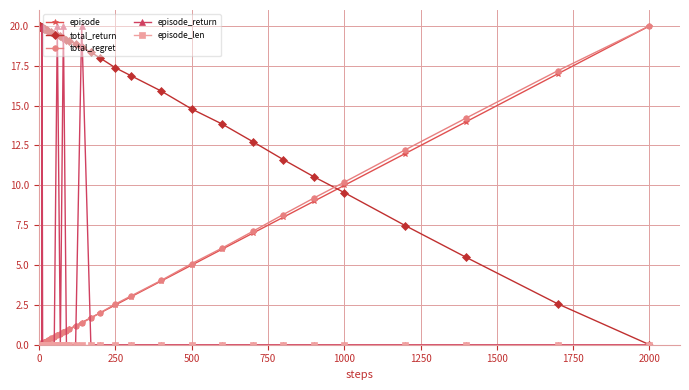

What is the maximum value shown in the chart?

20.0